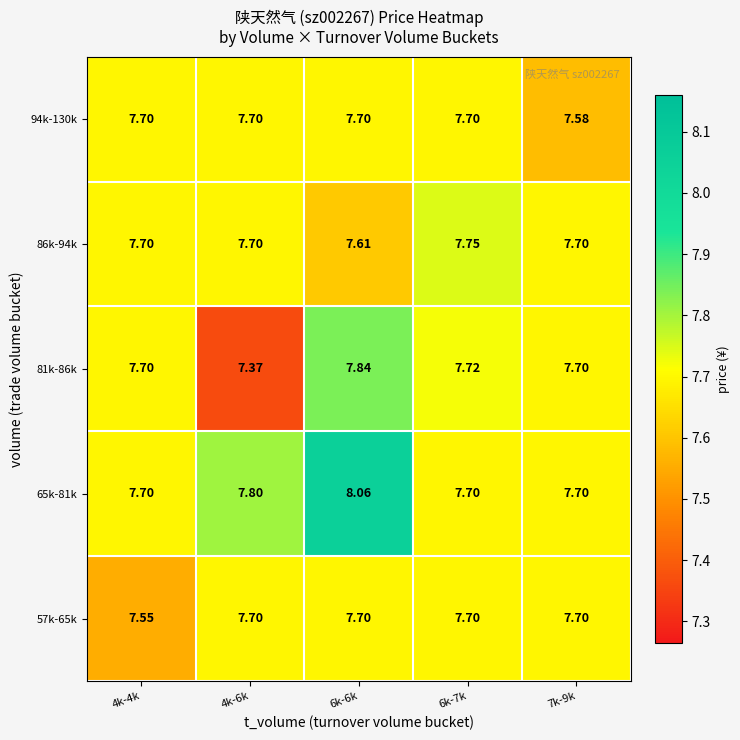

Which series has the largest total across all categories?

65k-81k